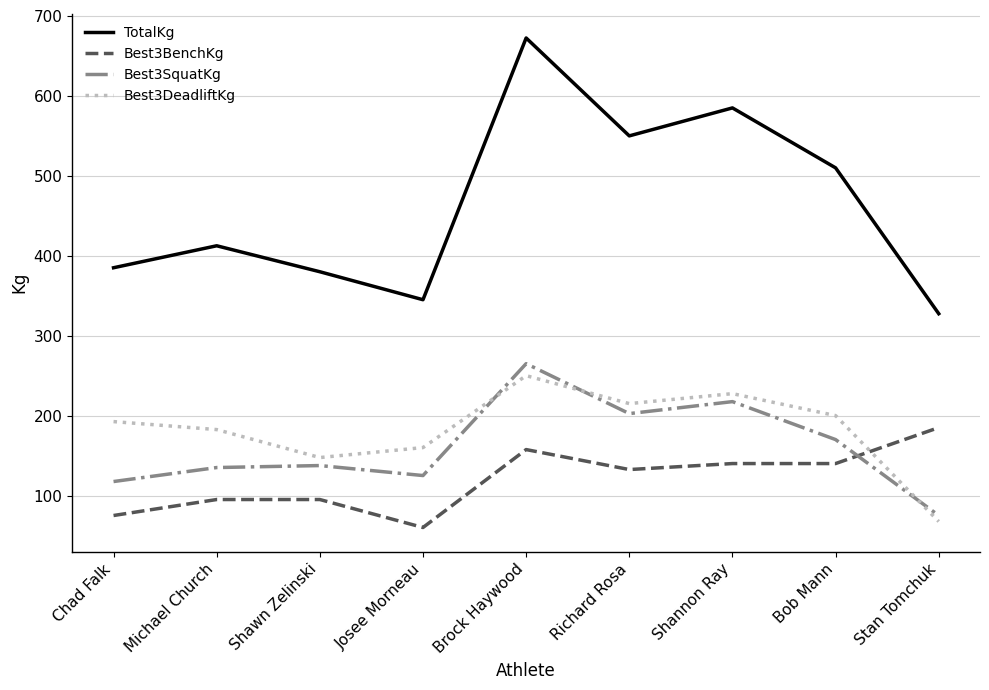

What is the maximum value for Best3DeadliftKg?

250.0